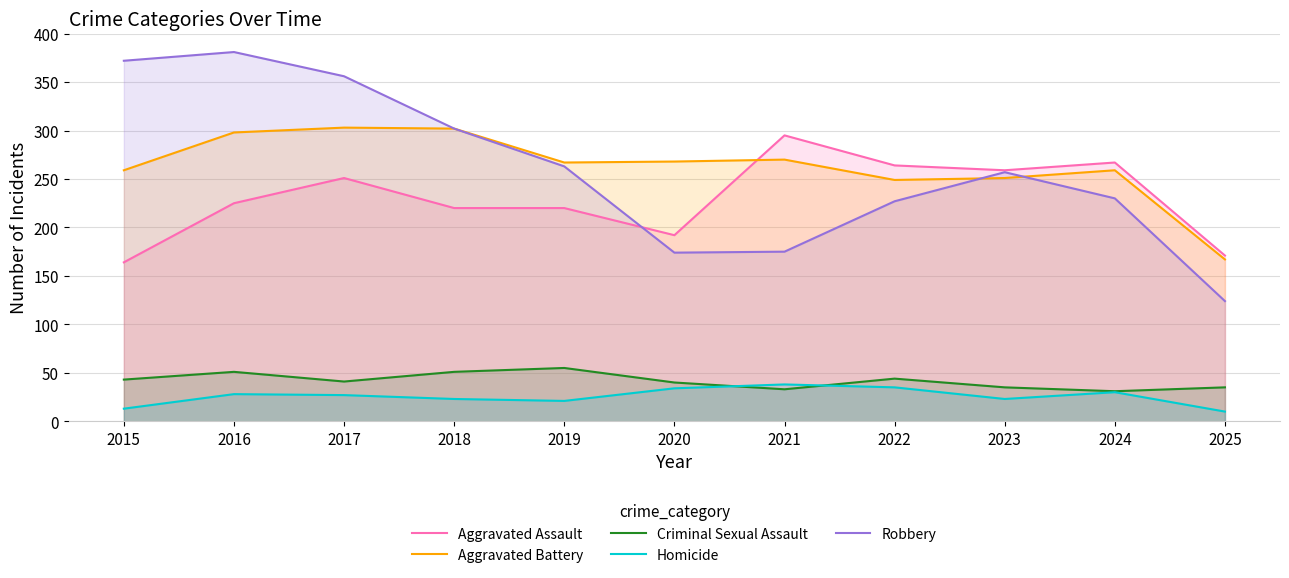

What is the value of the Aggravated Battery point at the 8th from the left?

249